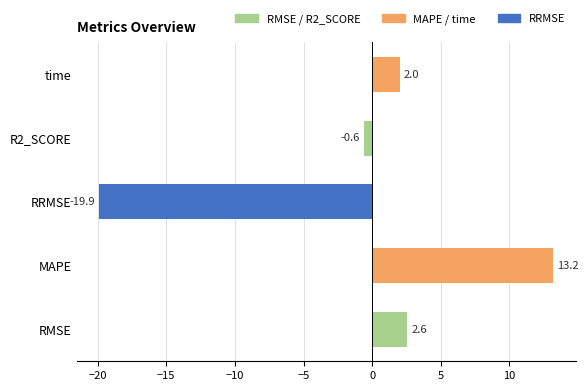

What is the sum of all values?

-2.7